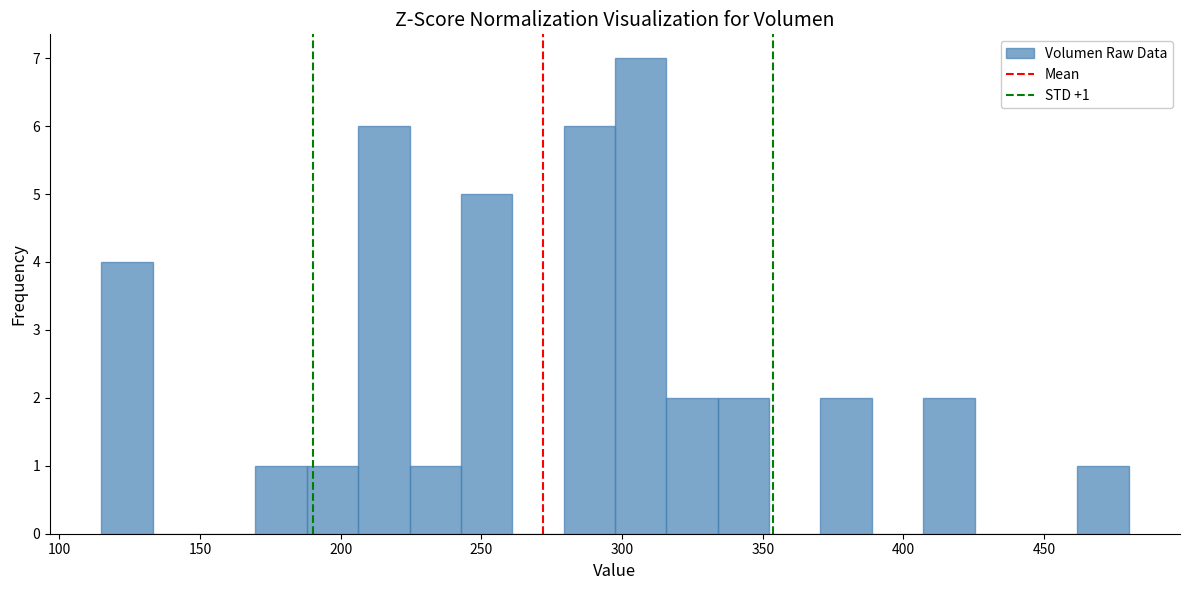

Around what value on the x-axis is the tallest bar? Give the approximate position of its centre, as read against the axis.

305